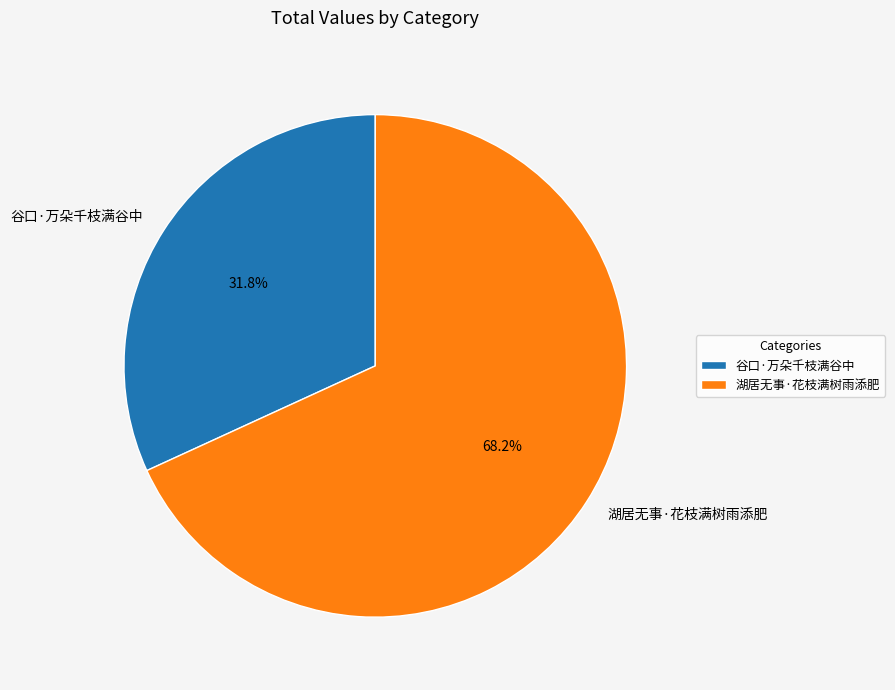

How many slices are in this pie chart?

2